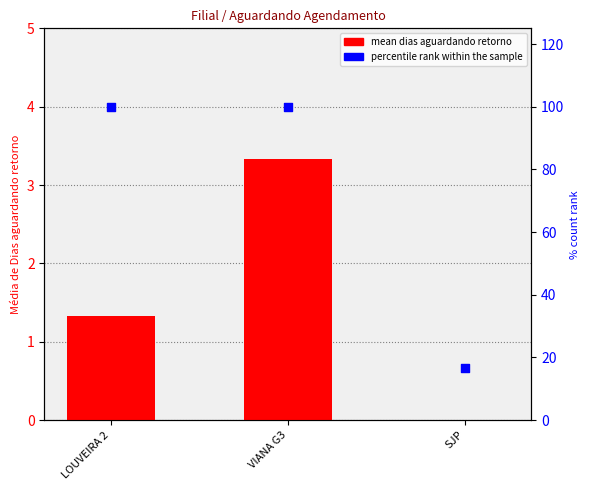

At which category is the sum across all series the highest?

VIANA G3